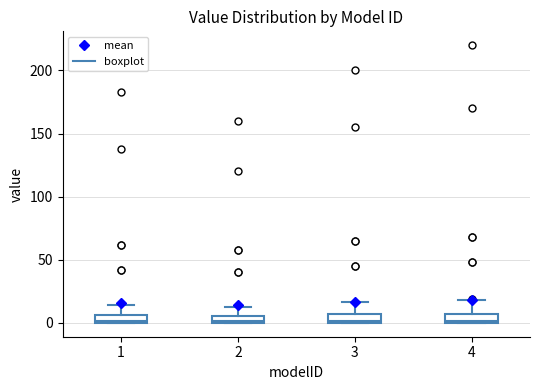

Where is the upper edge of the box at x = 3 on the y-axis? The values are not printed on the chart, so give them approximately, as read against the axis.

5